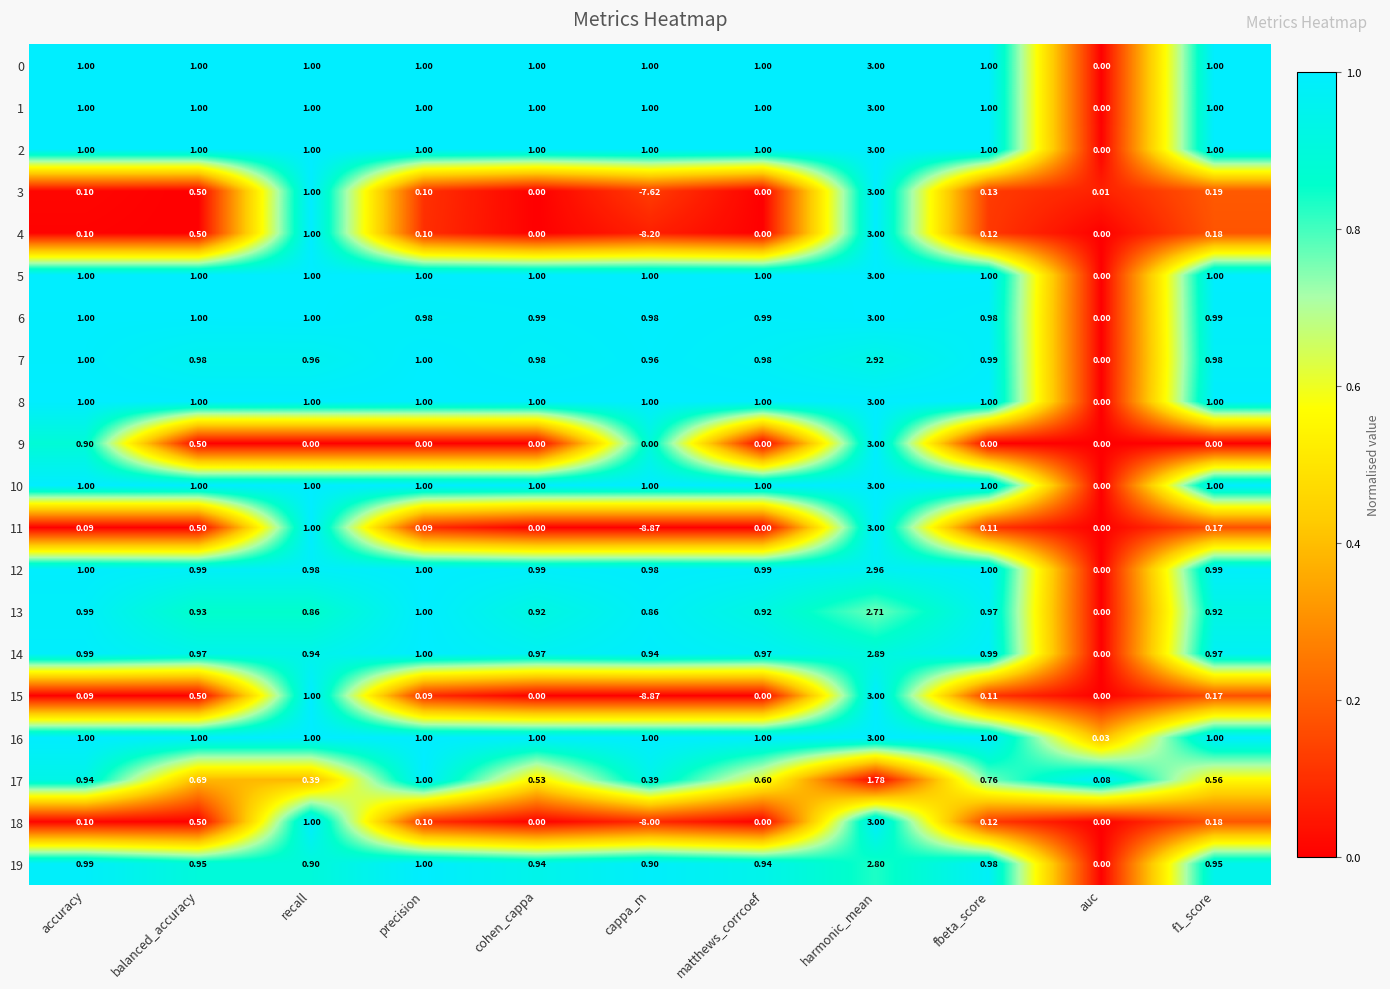

Where does the 4 series first go above 0?

accuracy